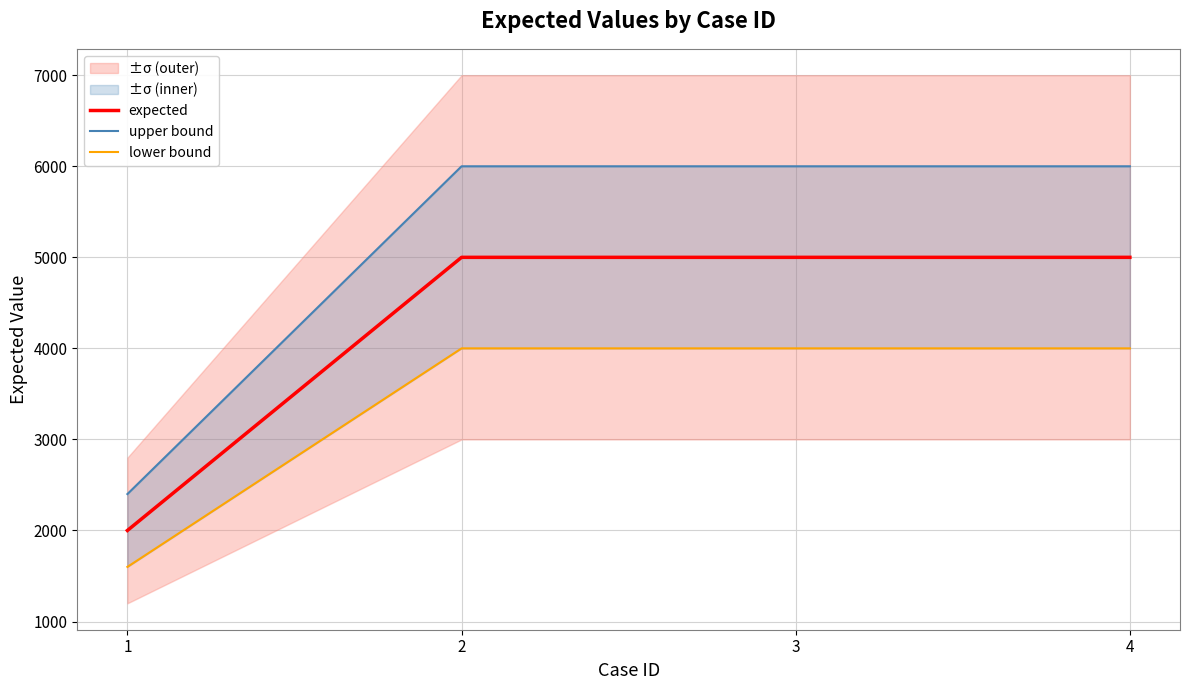

Reading right to left, transcribe all the data shown in this chart.

expected: 5000	5000	5000	2000
upper bound: 6000	6000	6000	2400
lower bound: 4000	4000	4000	1600